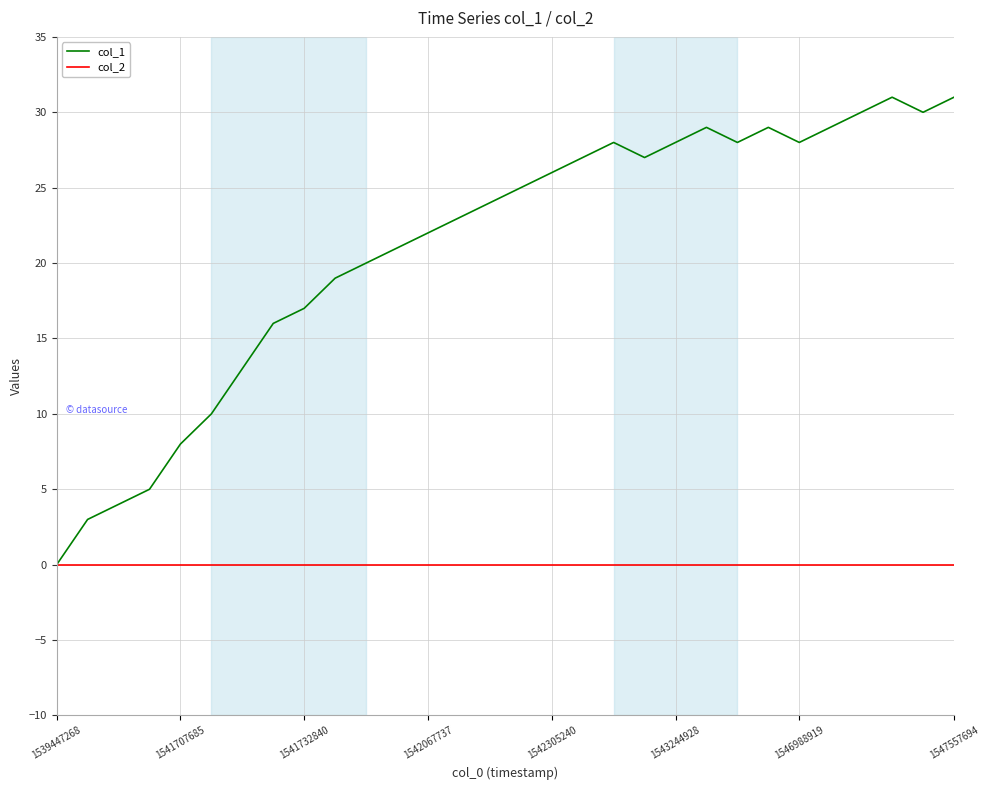

What is the maximum value shown in the chart?

31